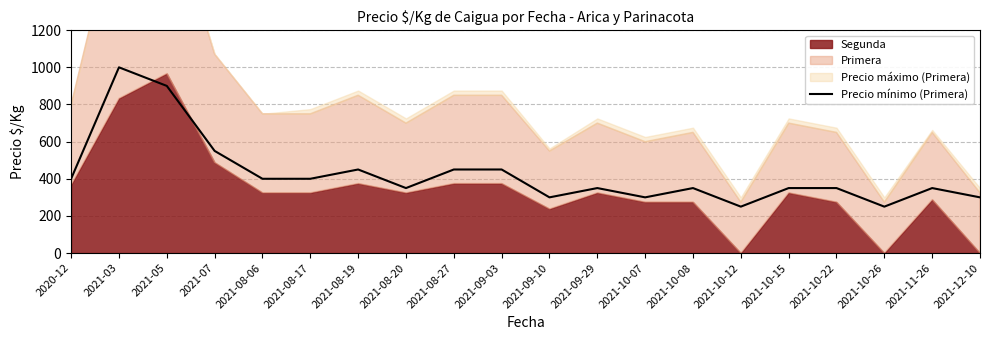

The chart shows a value of 400 at 2021-08-17. True or false?

True